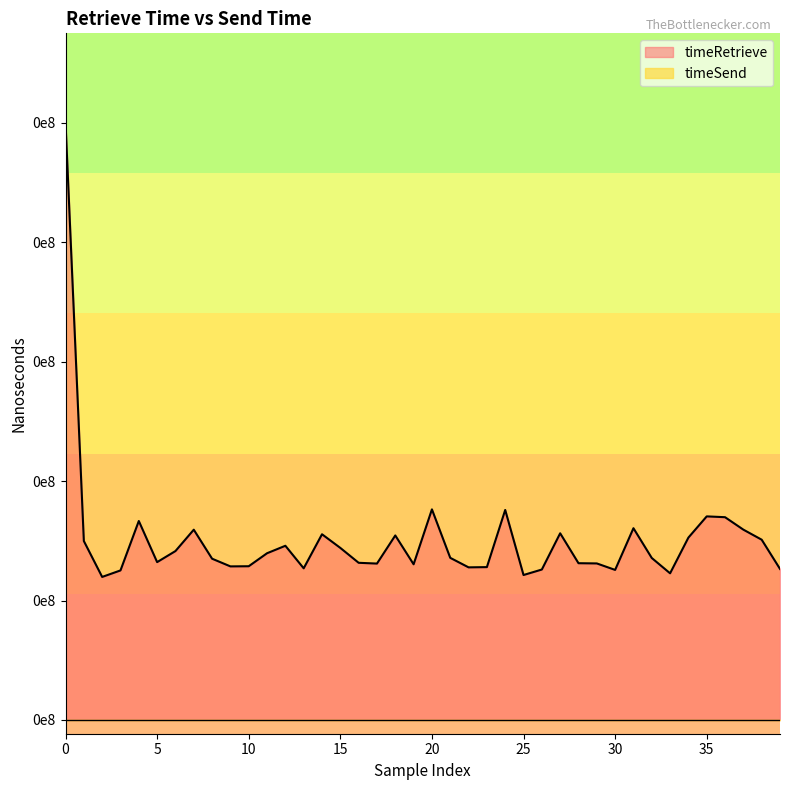

What is the maximum value shown in the chart?

0.7